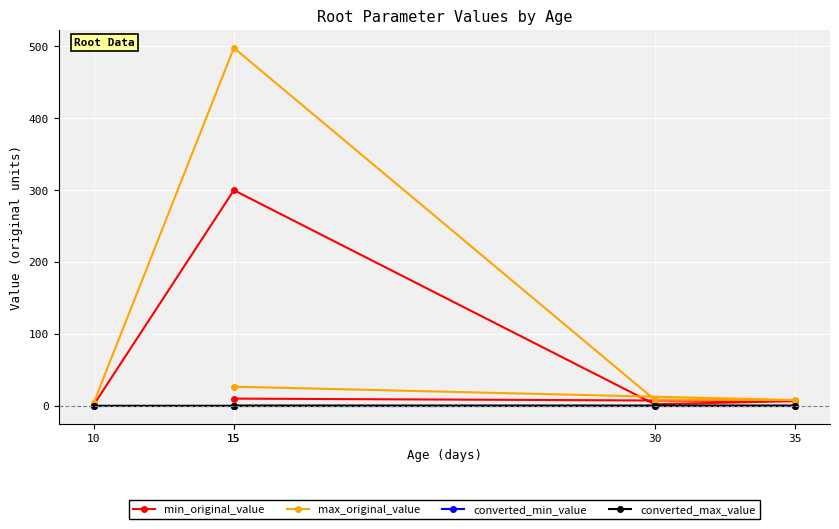

What is the difference between the highest and lowest values at 30?

8.4